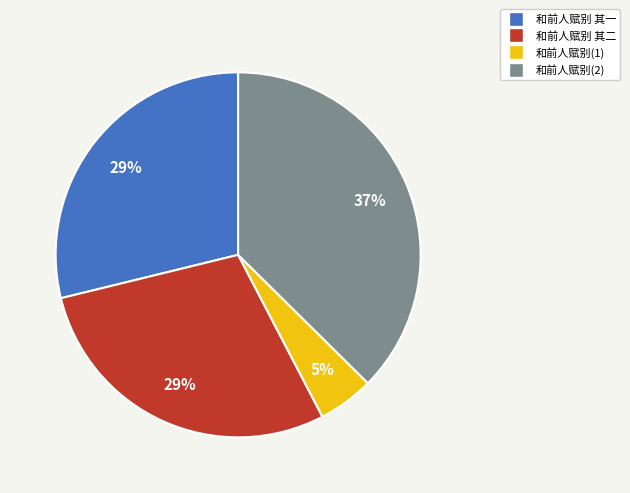

To the nearest percent, what is the difference between the largest and smallest slice percentages?

32%